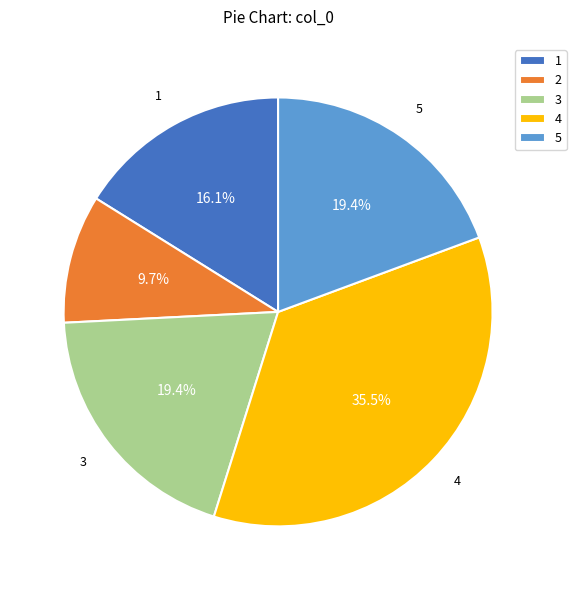

Is there a majority slice in this chart?

No